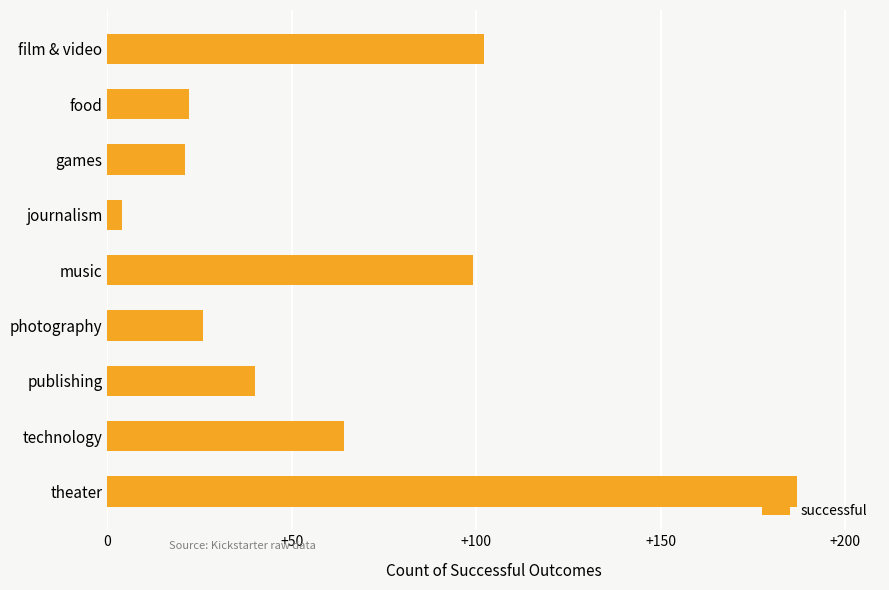

What is the greatest value displayed?

187